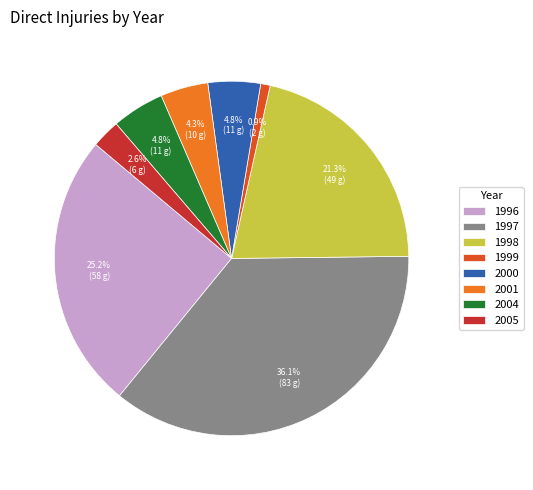

Does 2004 account for over 50% of the chart?

No